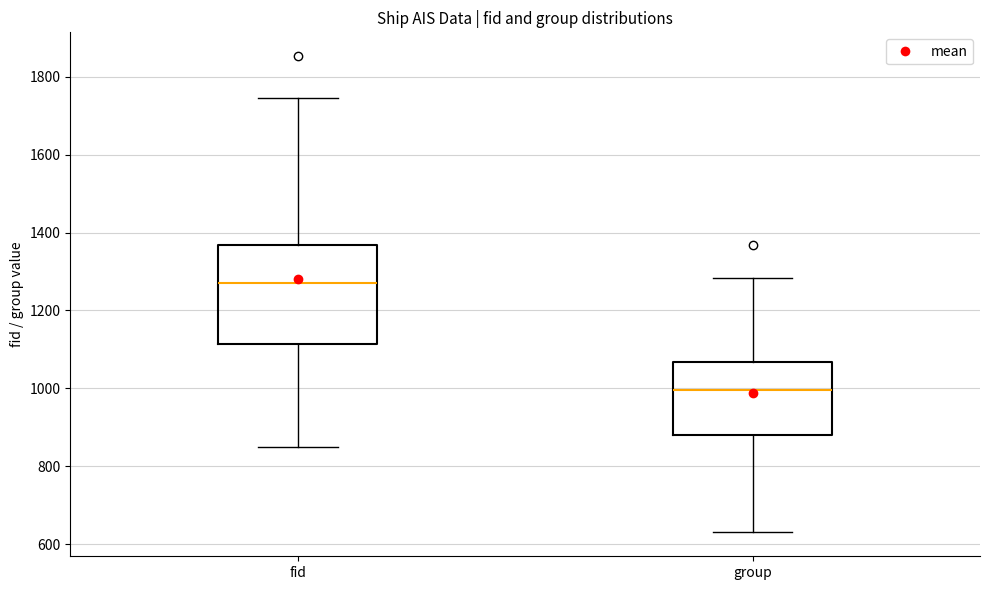

Which box is the tallest, from its lower edge to its upper edge?

fid